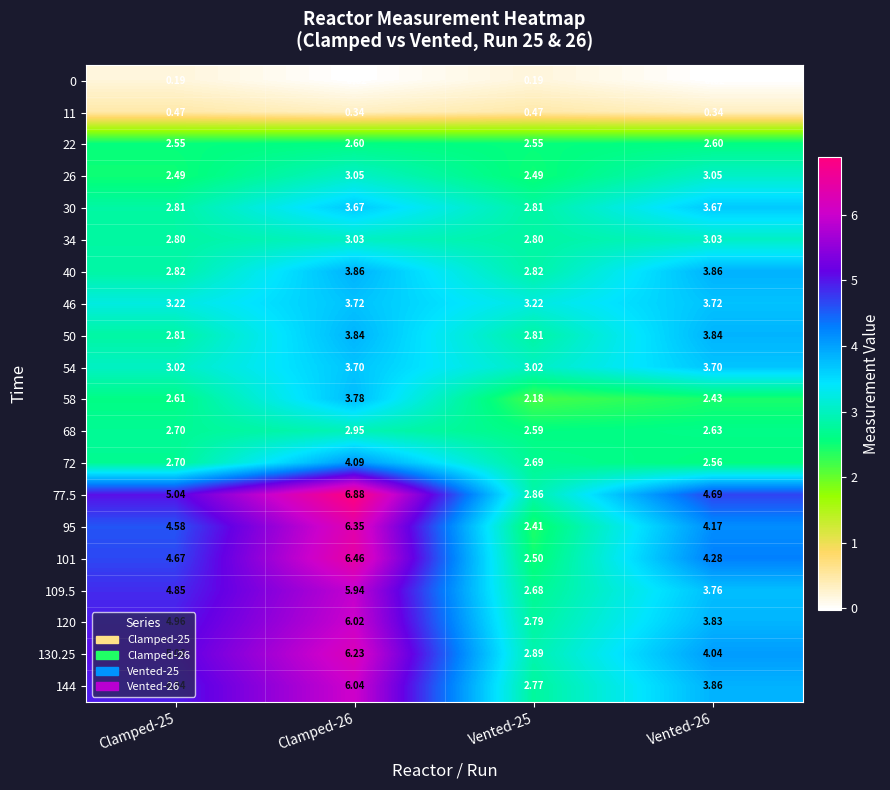

Is the value of 58 at Clamped-25 greater than the value of 130.25 at Clamped-26?

No